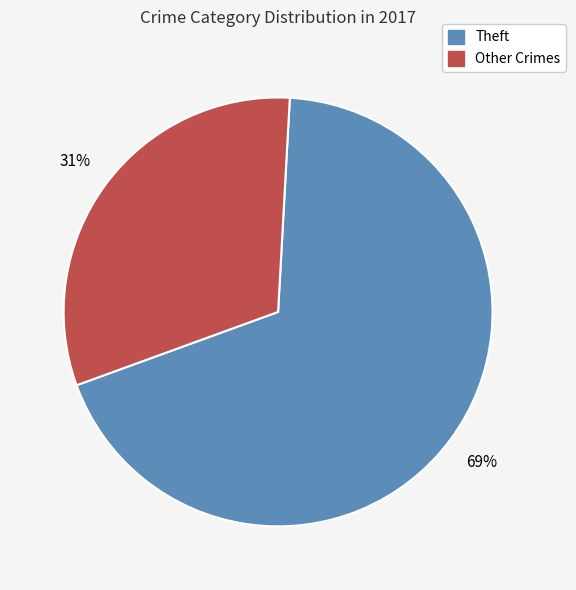

Combined, do Other Crimes and Theft account for over 50%?

Yes